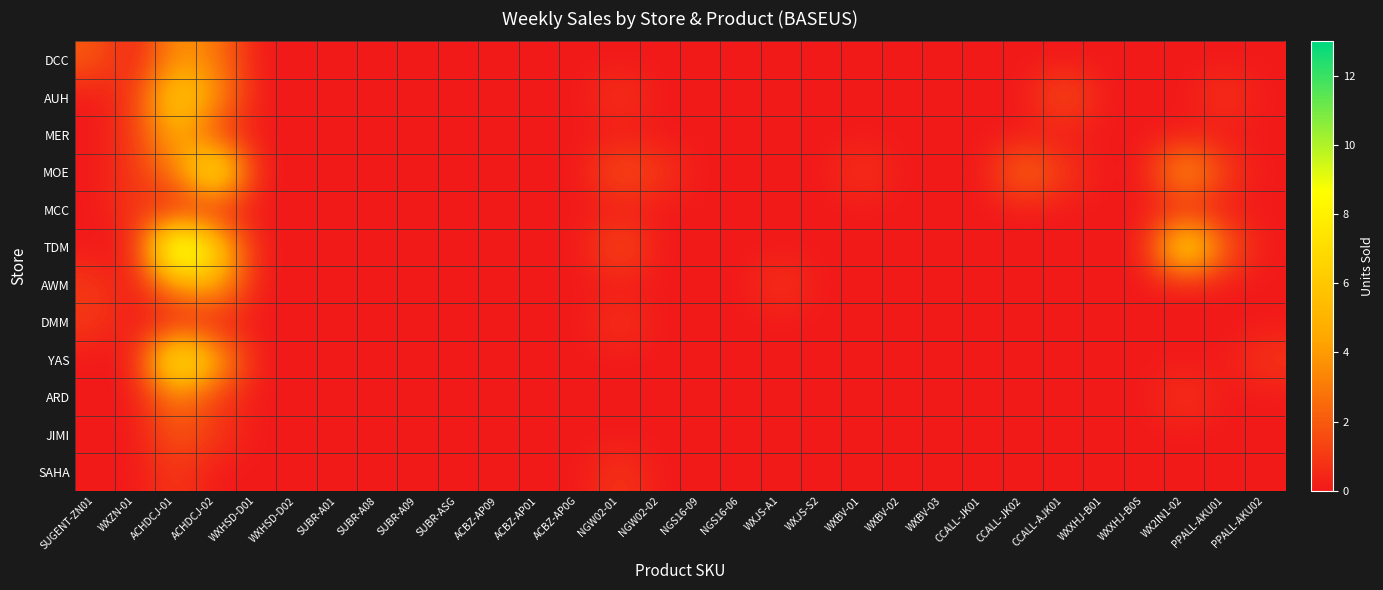

How many categories are shown in the chart?

30